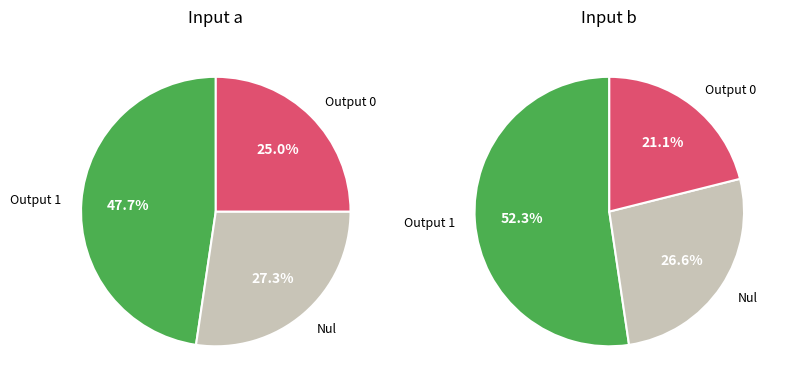

Which category has the biggest portion of the pie?

a -> 1